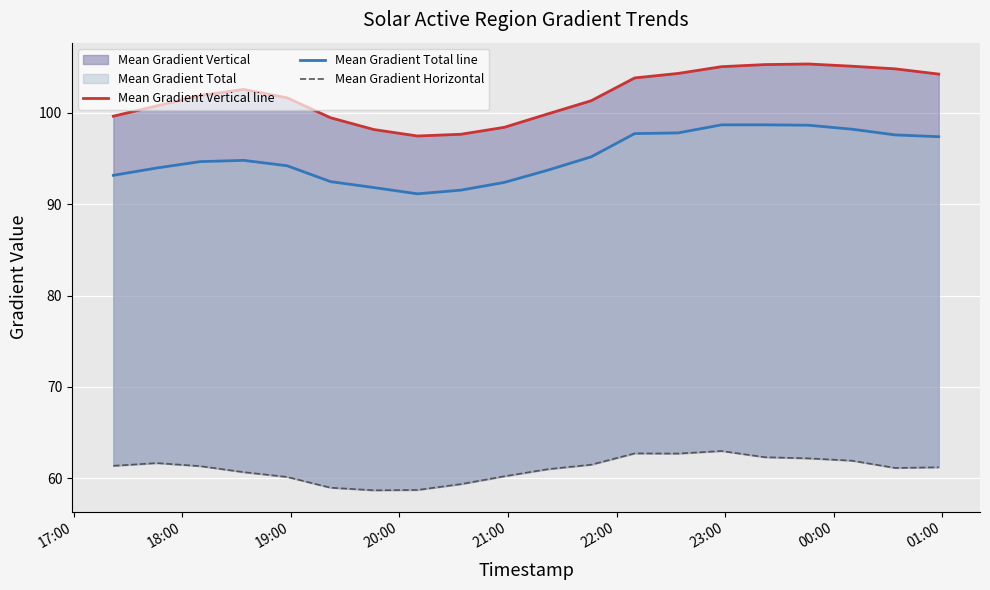

What is the difference between the second highest and minimum values in the Mean Gradient Horizontal series?

4.0